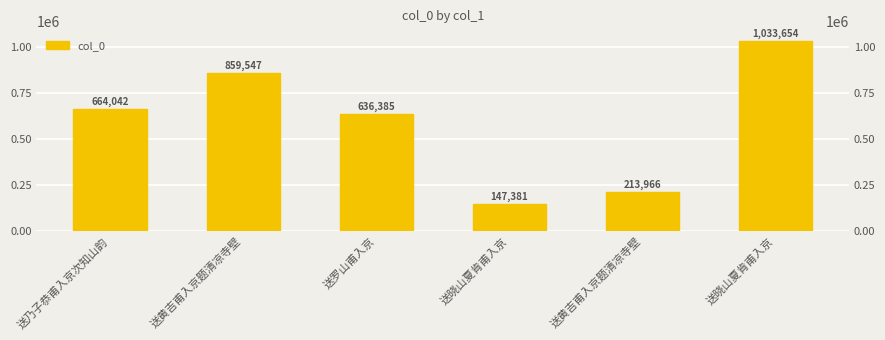

What is the difference between the maximum and minimum values?

886273